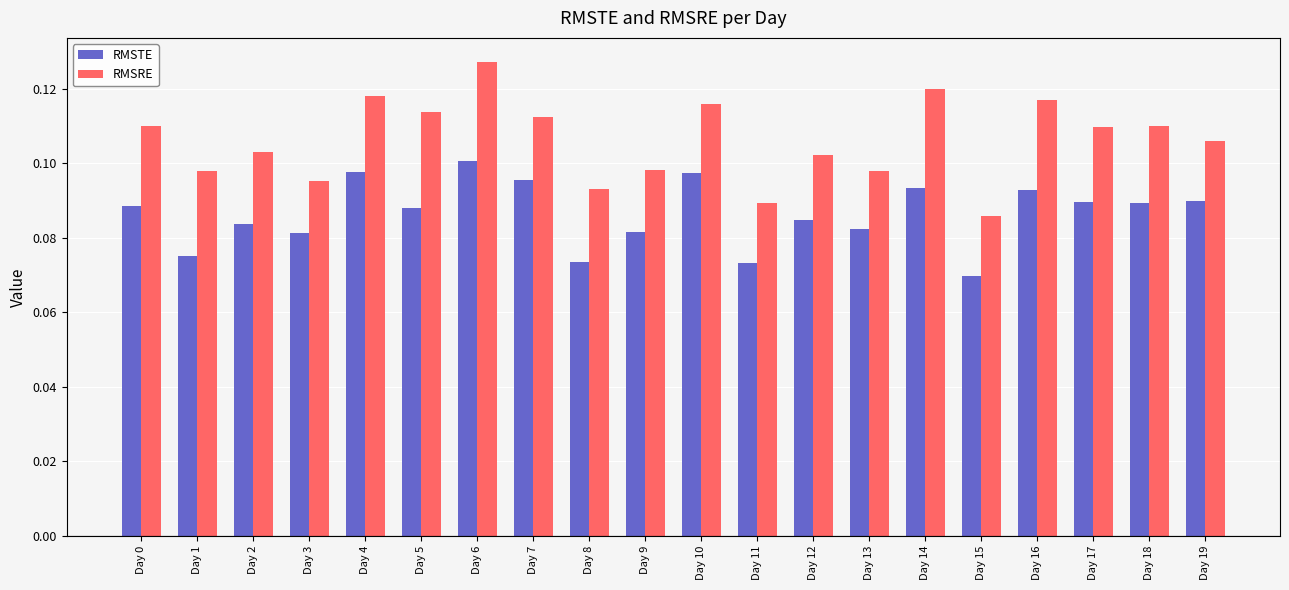

The value of RMSRE at Day 10 is 0.2. True or false?

False